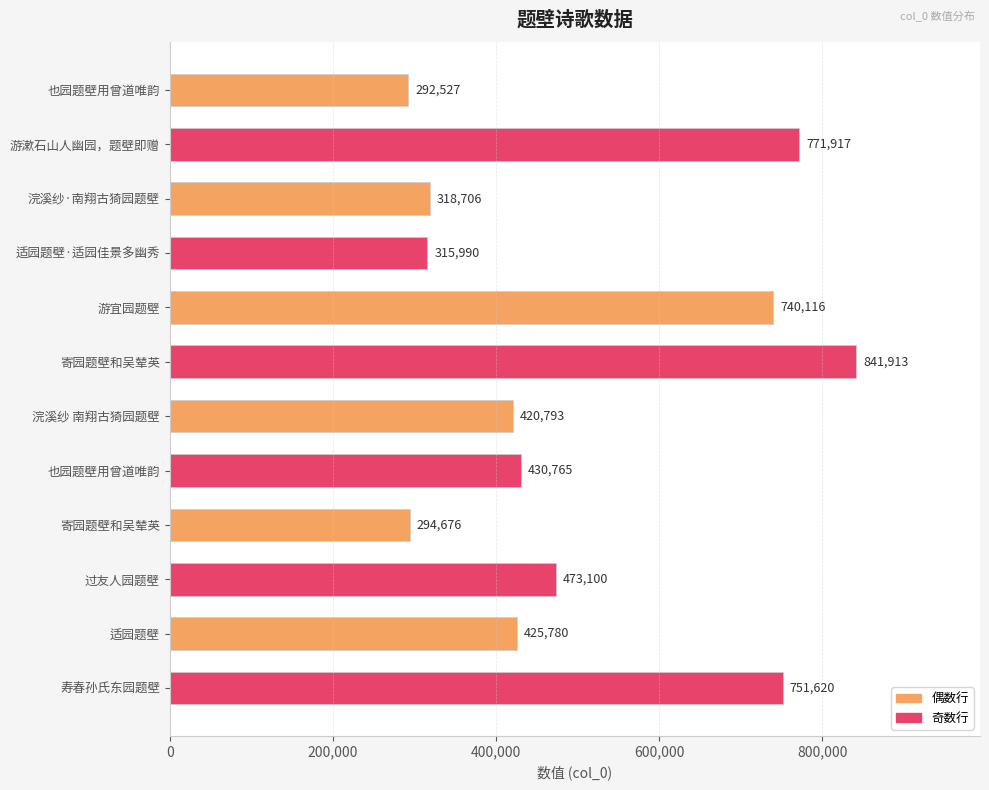

Does the chart contain any negative values?

No